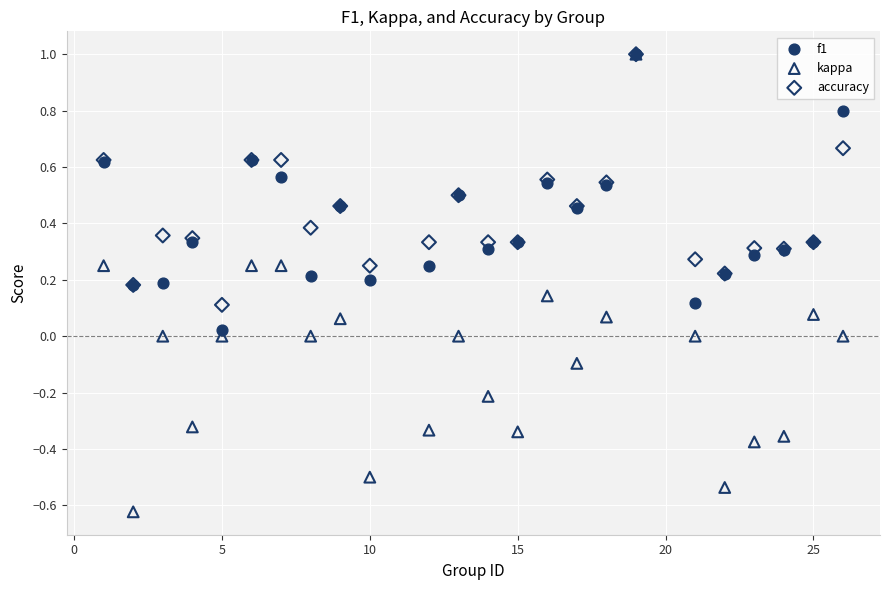

What are all the series names shown in the legend?

f1, kappa, accuracy